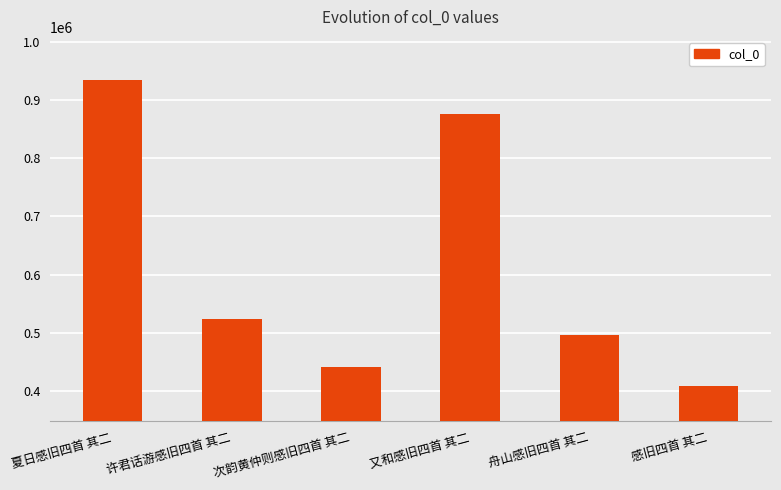

How many data points are less than 523449?

3